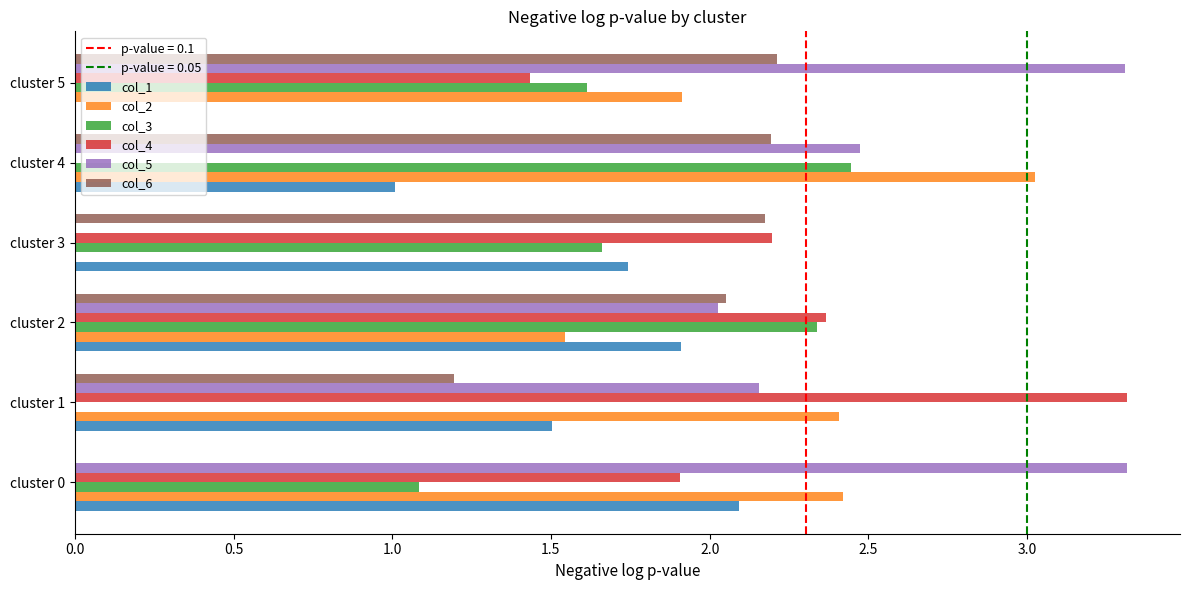

How many data points does each series have?

6